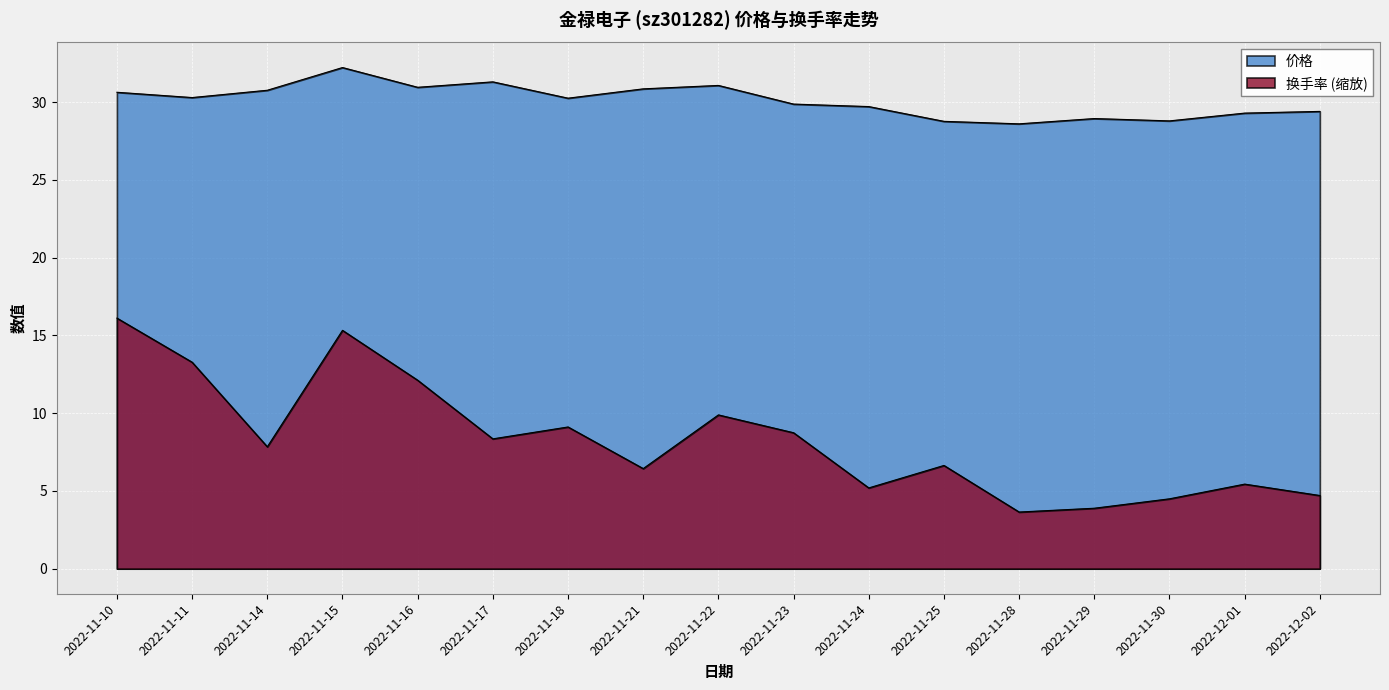

What is the label of the 11th point from the left?

2022-11-24